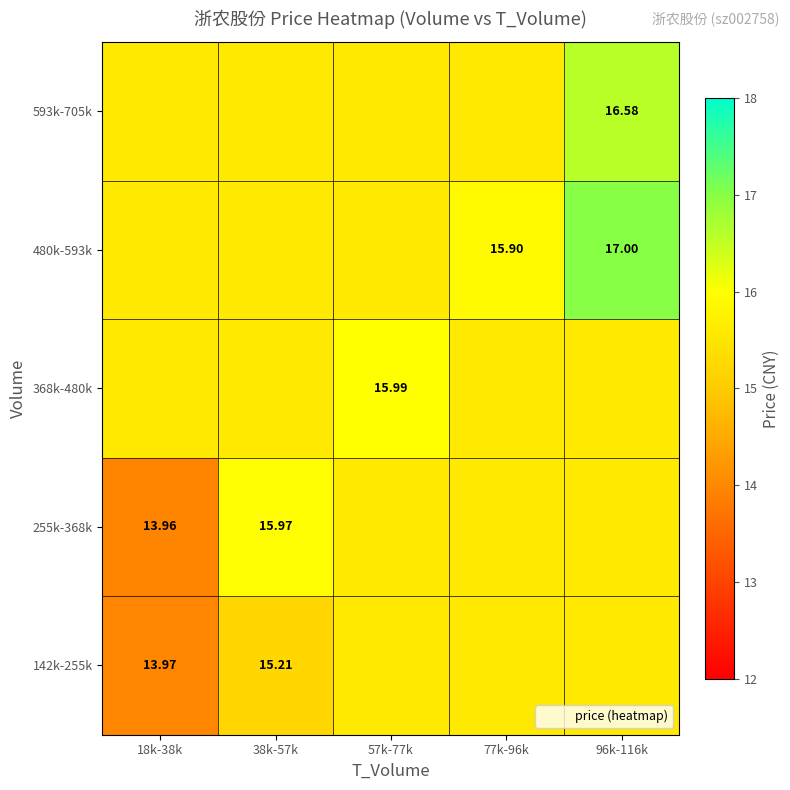

Between 18k-38k and 96k-116k, which series saw the biggest shift?

255k-368k